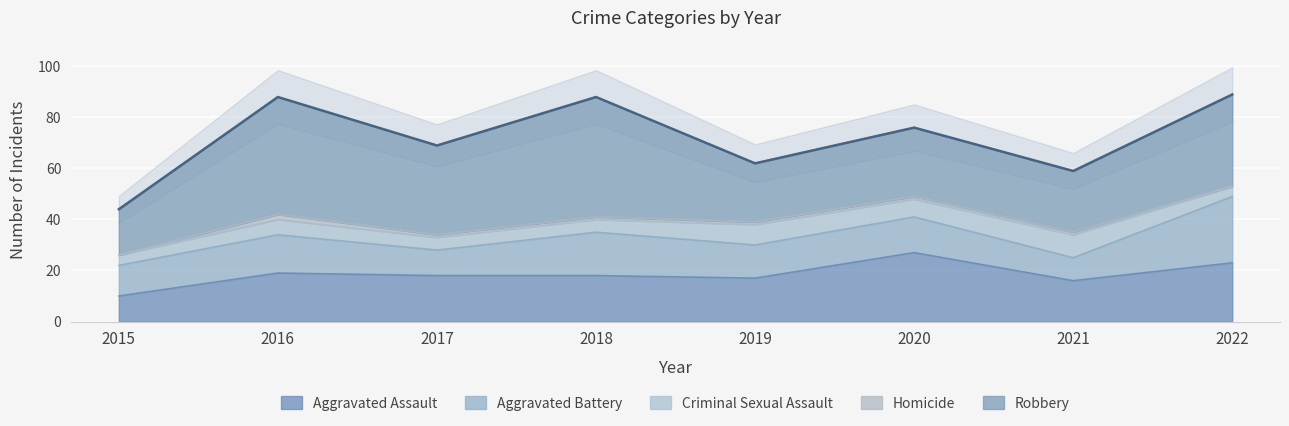

Read the Robbery value at 2015, to the nearest 5.

20